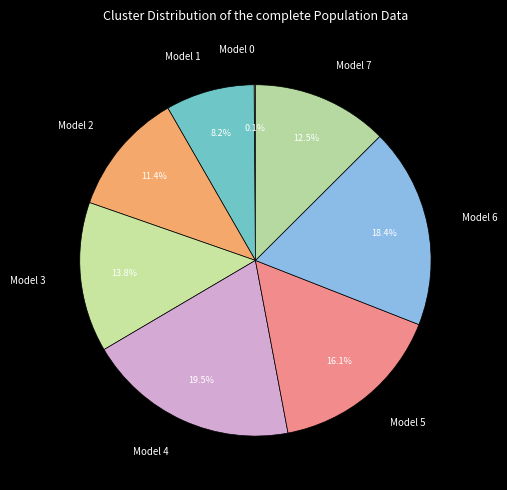

What percentage is NOT represented by Model 5?

83.9%